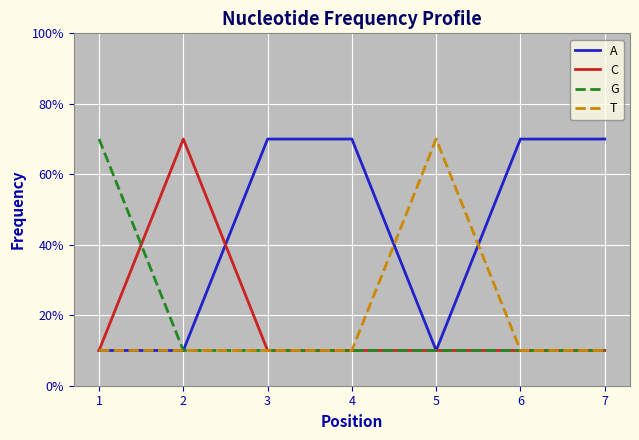

Which has a higher value, 4 or 1?

4